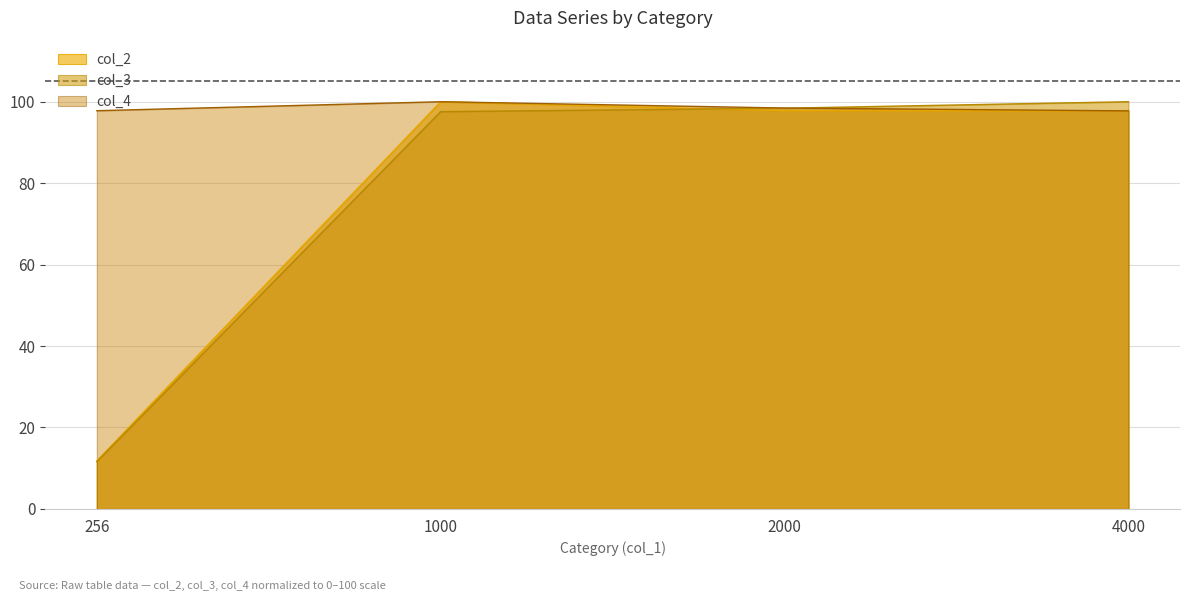

What is the difference between the col_2 values at 1000 and 256?

88.2